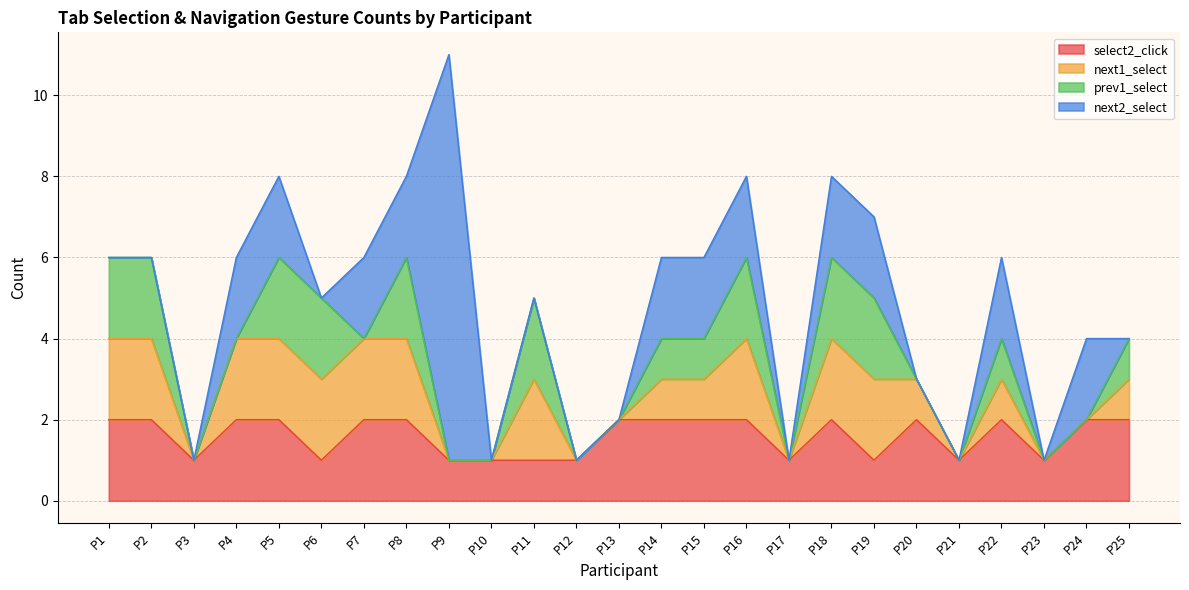

How many distinct data groups are displayed?

4